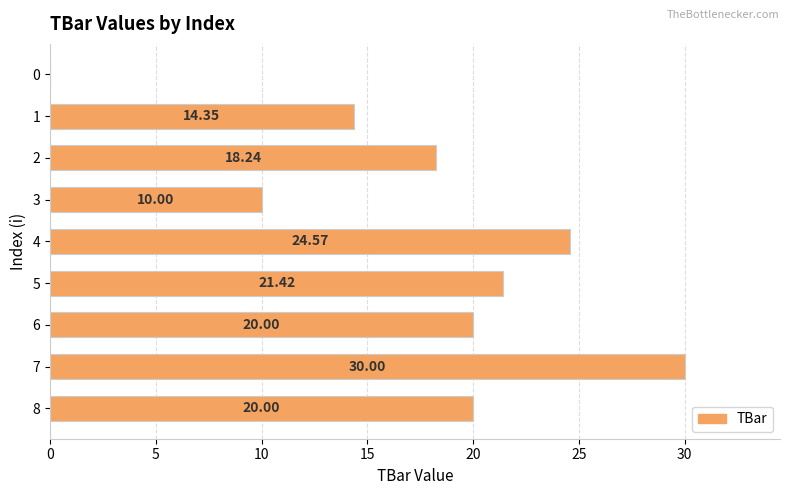

What is the change in value from 3 to 4?

+14.6